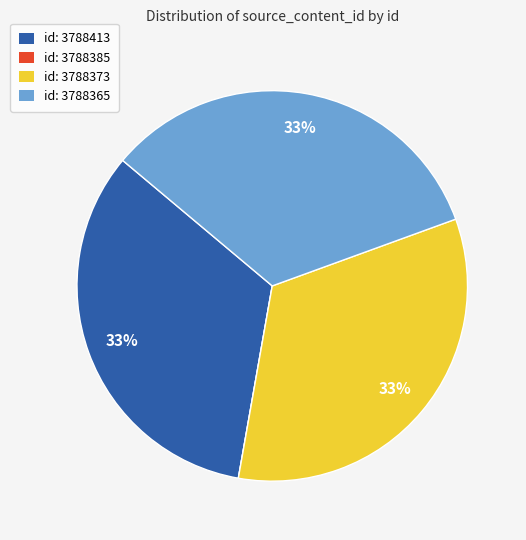

Is there a majority slice in this chart?

No